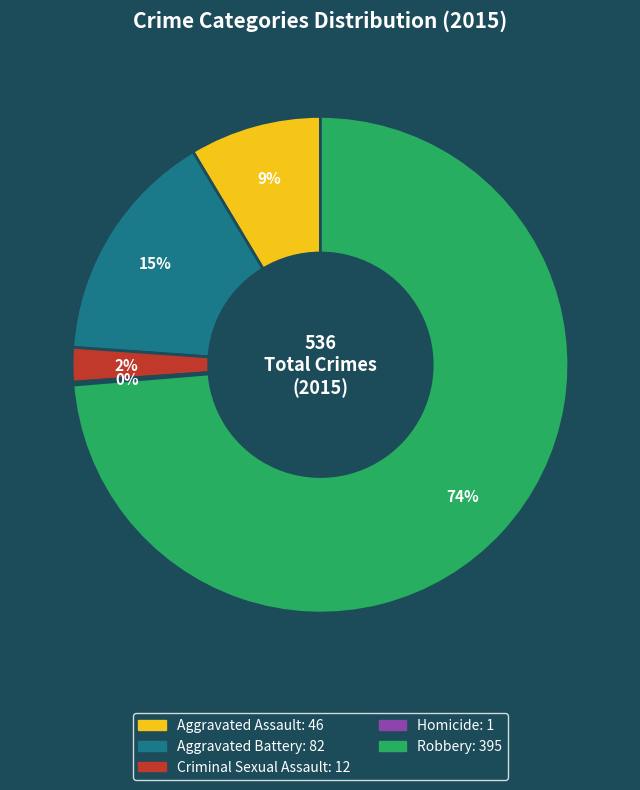

Is the sum of Aggravated Battery and Robbery greater than half?

Yes